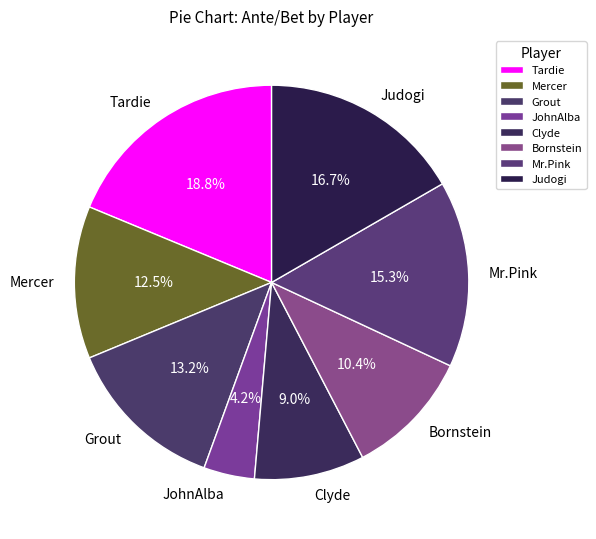

Is there any slice that represents more than half of the pie?

No